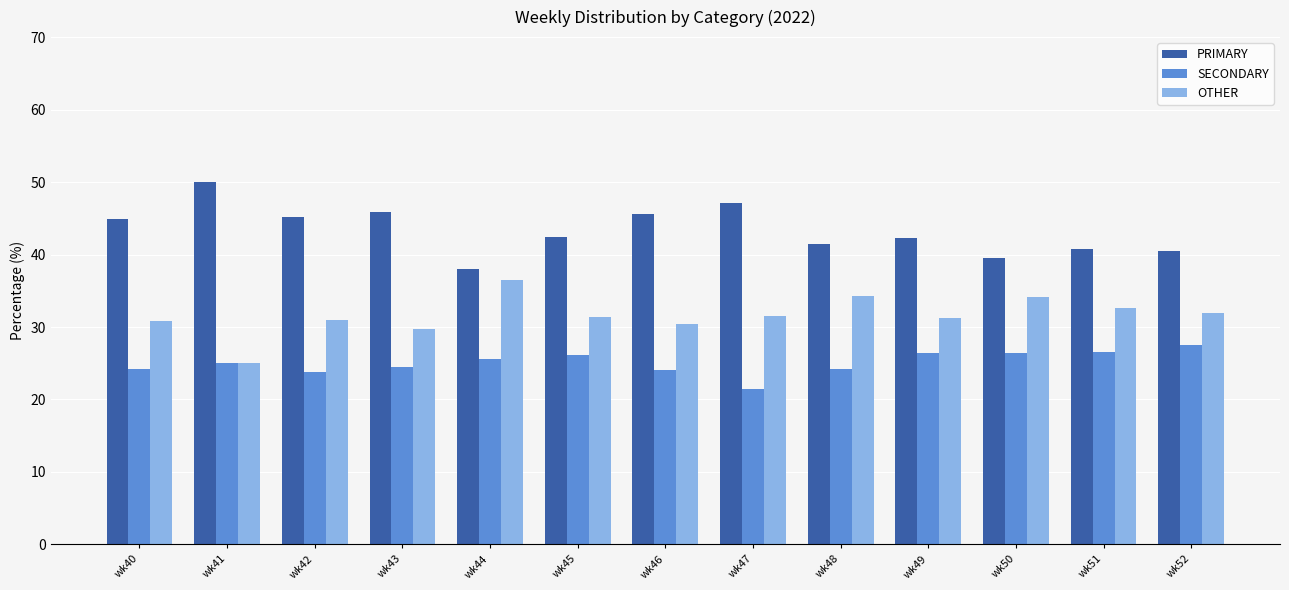

At how many categories does at least one series exceed 36?

13